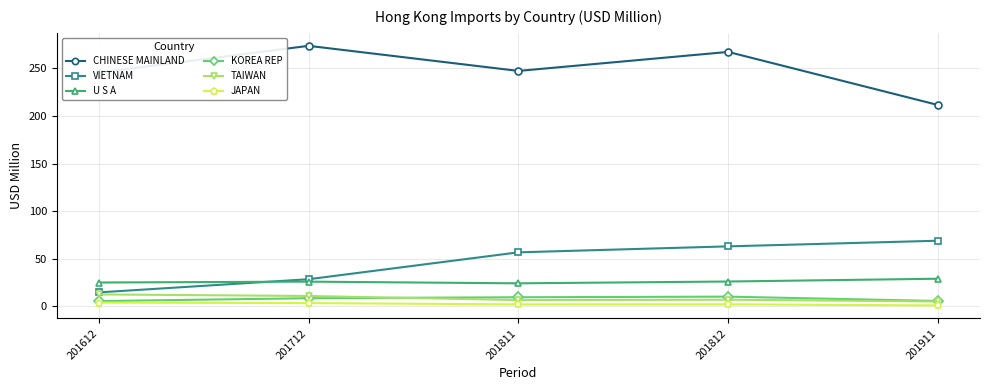

Is the value of KOREA REP at 201911 greater than the value of U S A at 201712?

No